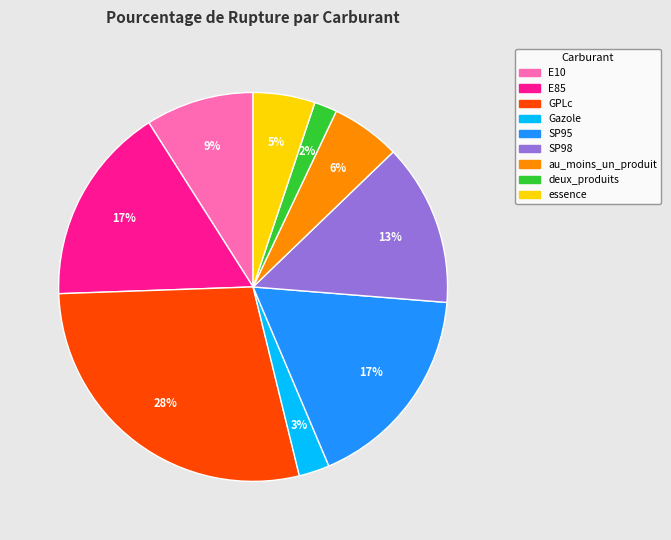

Count the number of slices in the pie.

9